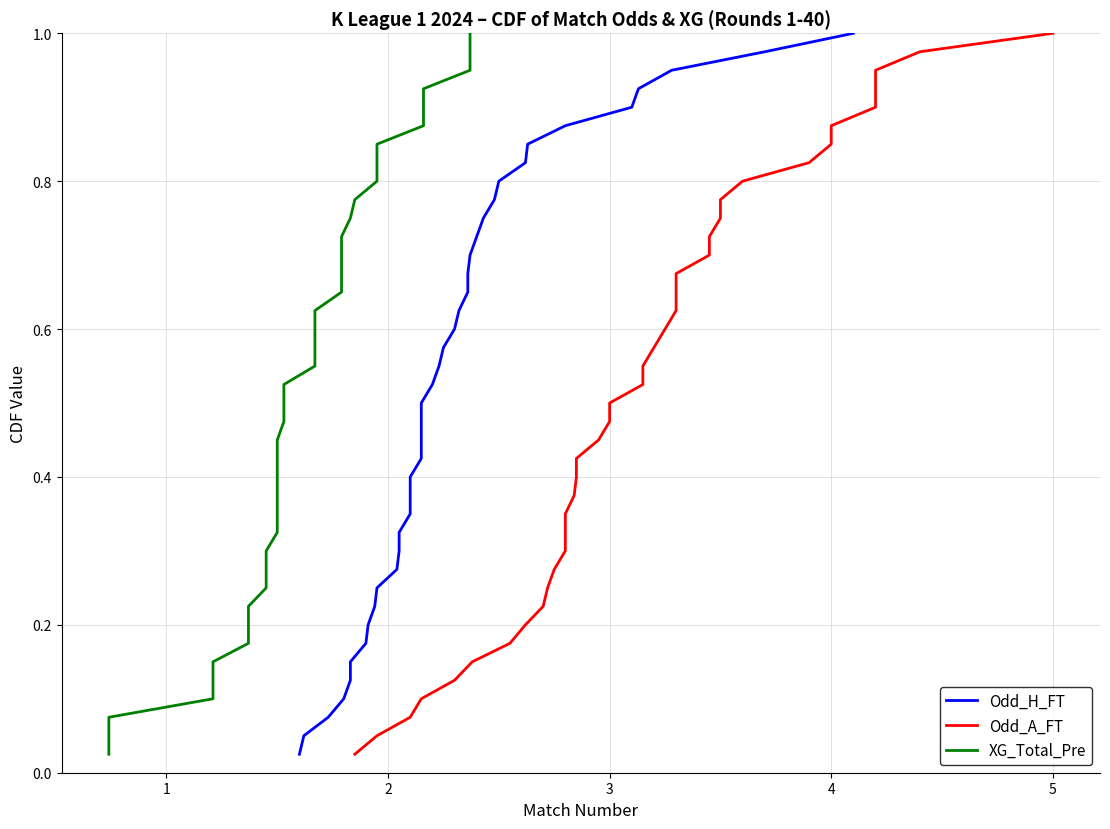

What is the value of the XG_Total_Pre point at the 33rd from the left?

0.8